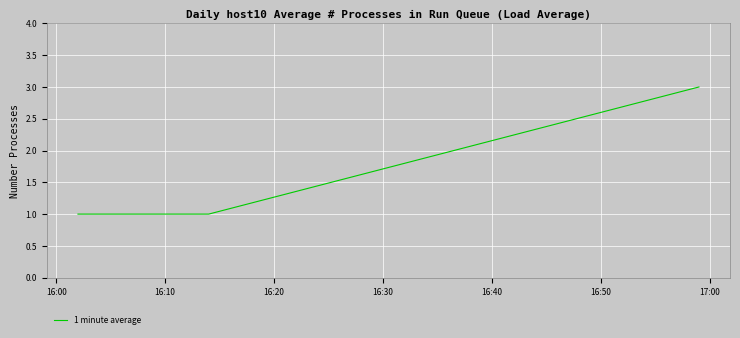

What is the average value?

2